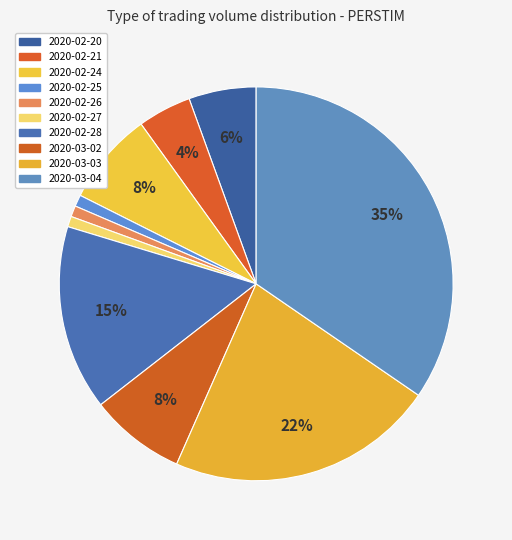

The 2020-02-27 slice represents 12% of the pie. True or false?

False